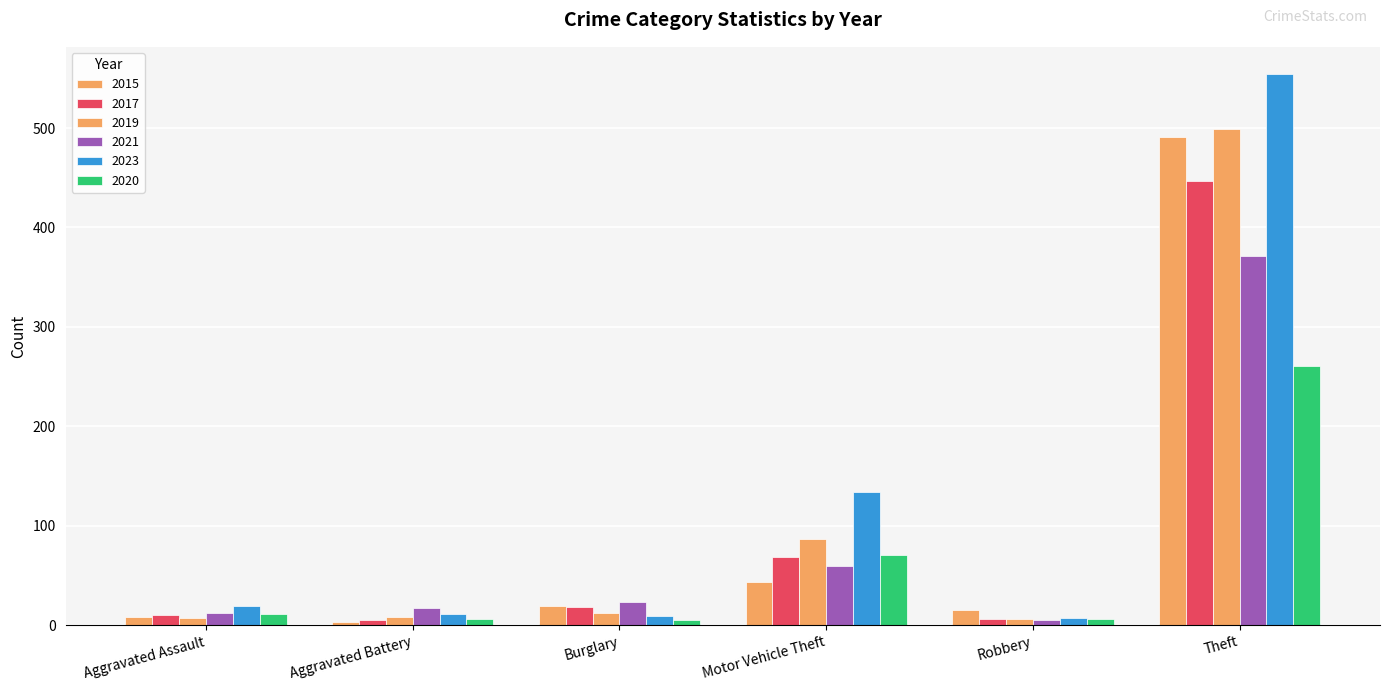

Does the chart contain stacked bars?

No